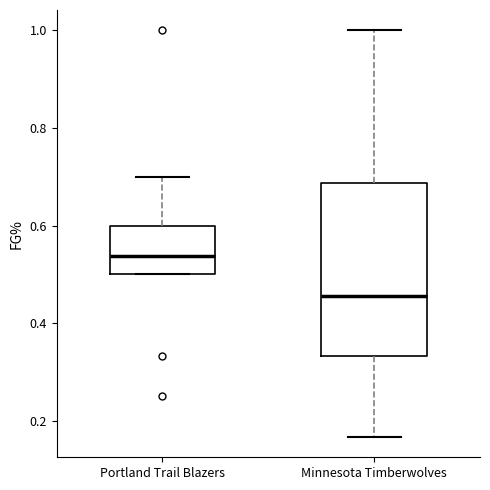

Which box is the tallest, from its lower edge to its upper edge?

Minnesota Timberwolves